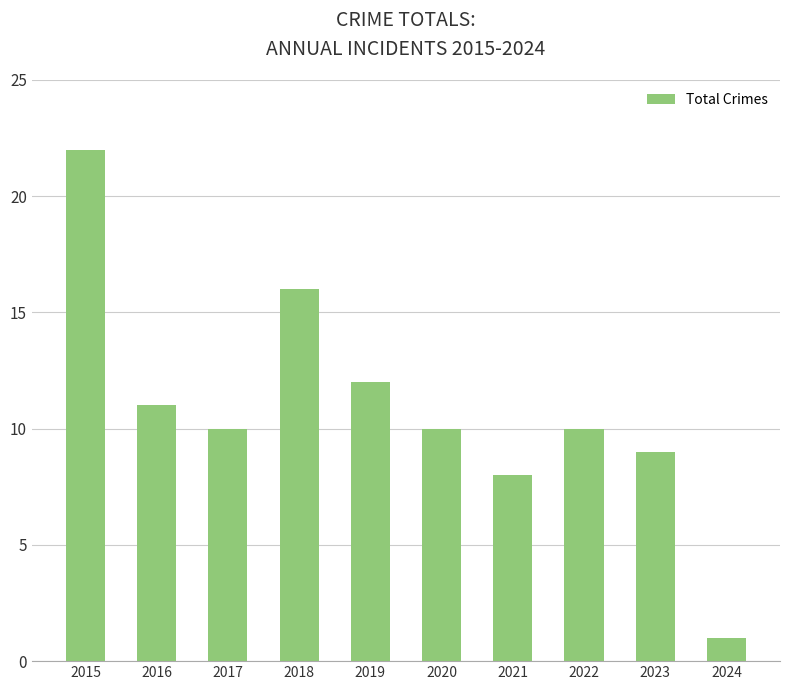

At which label is the value closest to 11?

2016